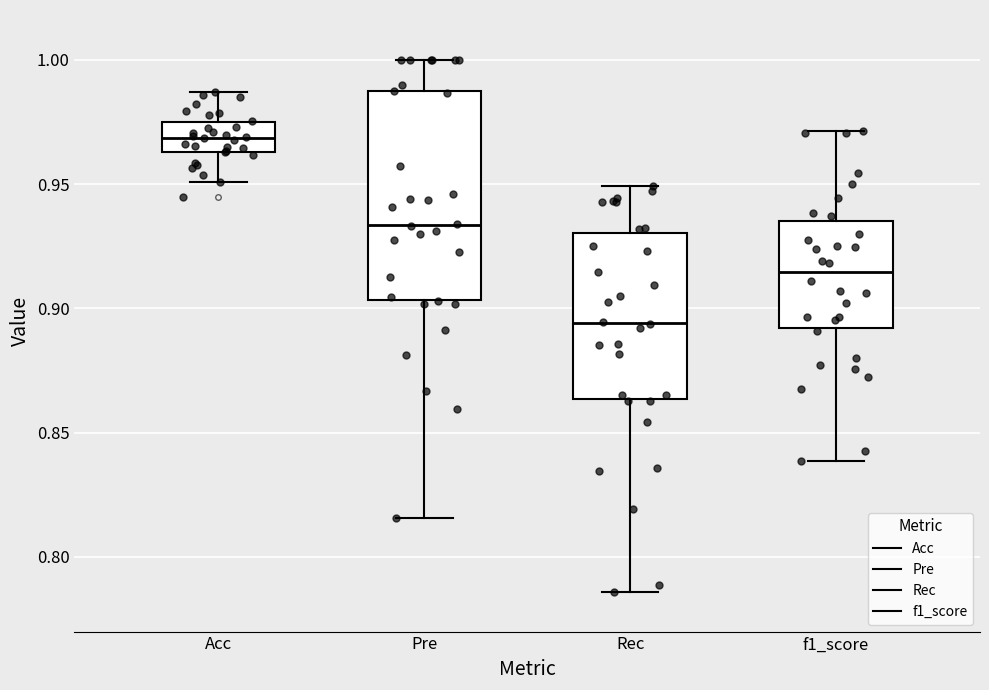

Reading left to right, read every box against the y-axis: the position of its median line, the range the box covers, and the ends of its whiskers. The values are not printed on the chart, so give them approximately, as read against the axis.

Acc: median 0.970, box 0.965 to 0.975, whiskers 0.950 to 0.985
Pre: median 0.935, box 0.905 to 0.985, whiskers 0.815 to 1.000
Rec: median 0.895, box 0.865 to 0.930, whiskers 0.785 to 0.950
f1_score: median 0.915, box 0.890 to 0.935, whiskers 0.840 to 0.970